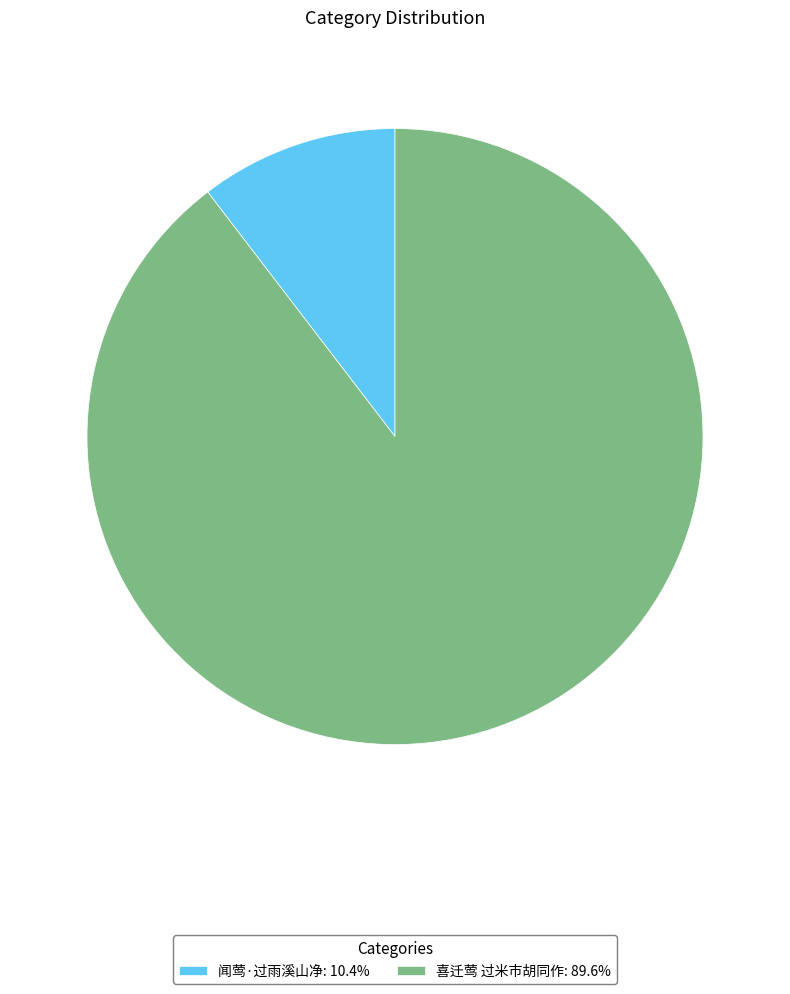

Do 闻莺·过雨溪山净: 10.4% and 喜迁莺 过米市胡同作: 89.6% together represent more than half of the pie?

Yes